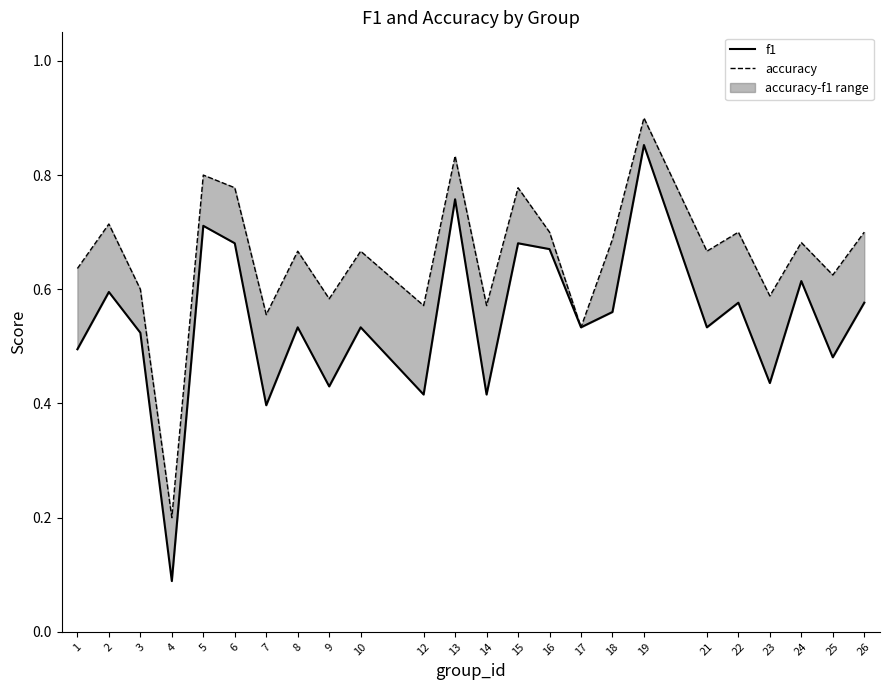

What is the value of the accuracy point at the 21st from the left?

0.6